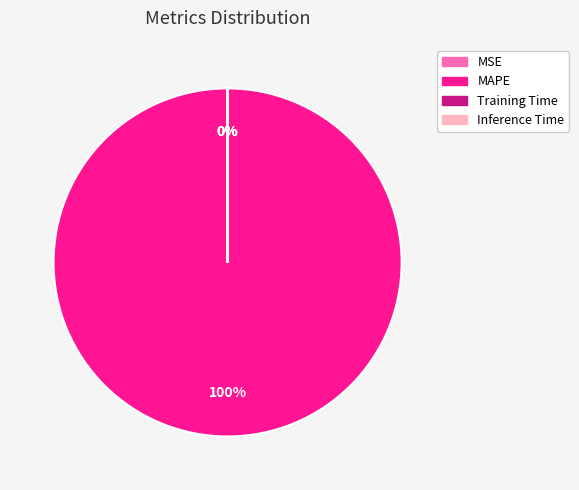

Which category accounts for the majority?

MAPE